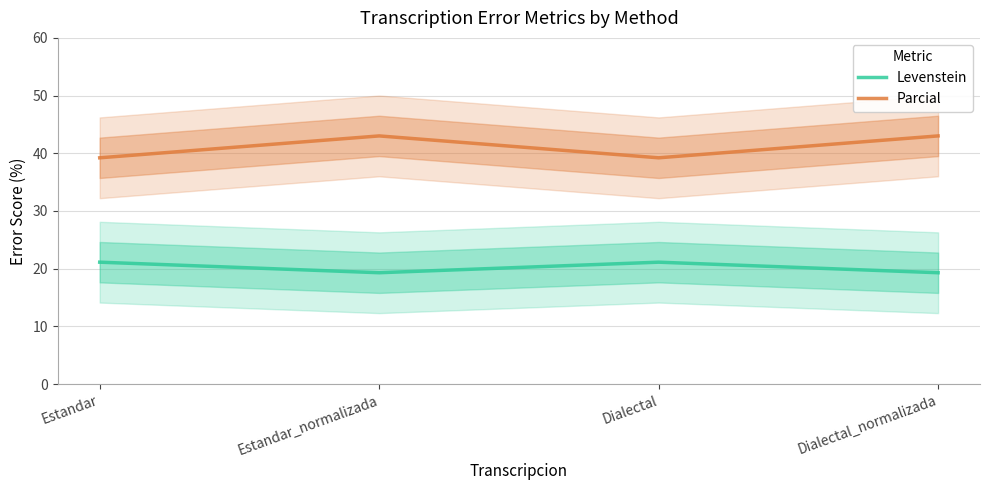

True or false: Parcial and Levenstein intersect in this chart.

False